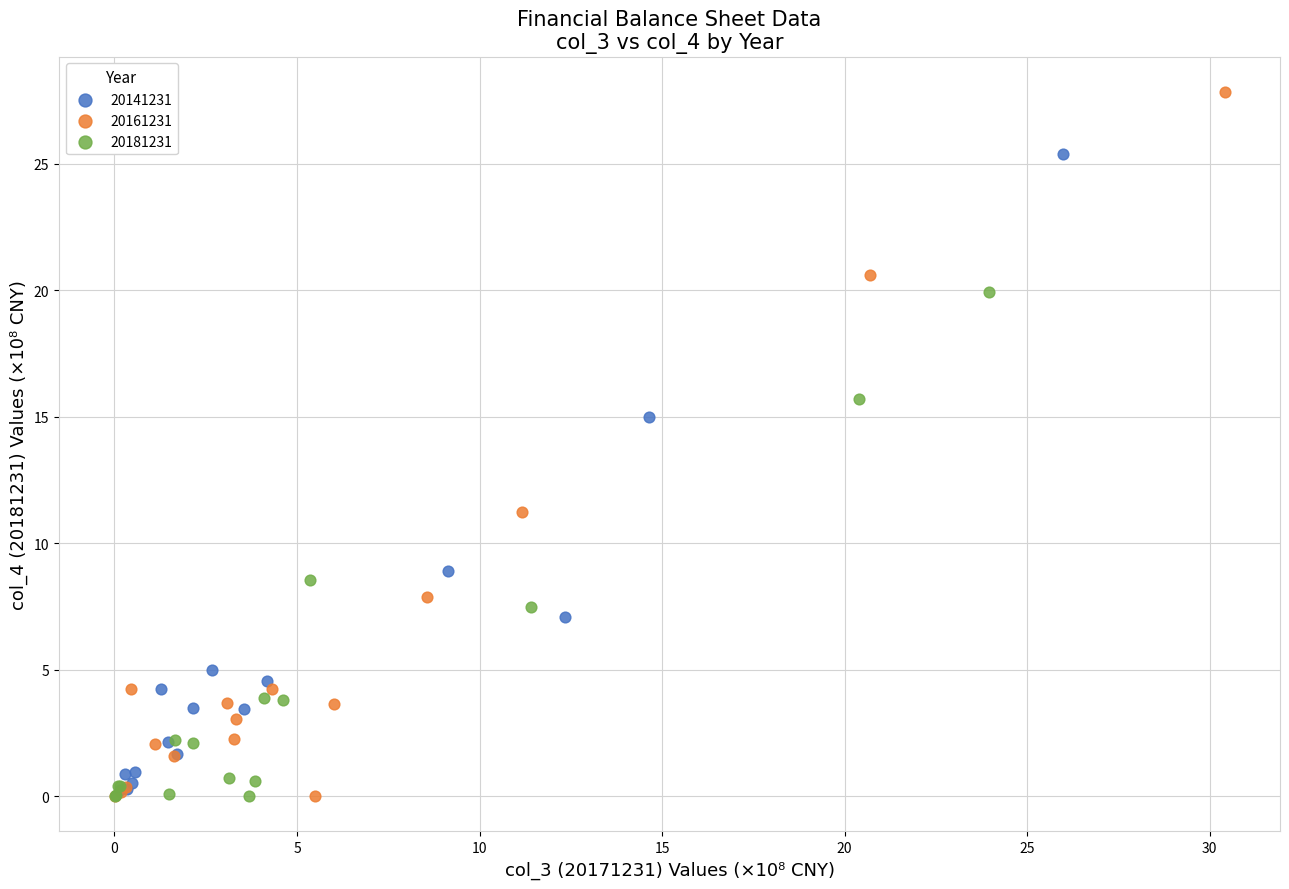

Which series contains the highest Y value?

20161231